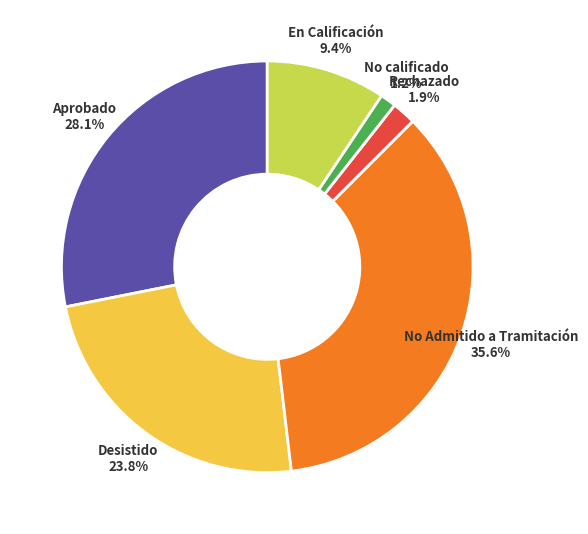

How many slices are in this pie chart?

6